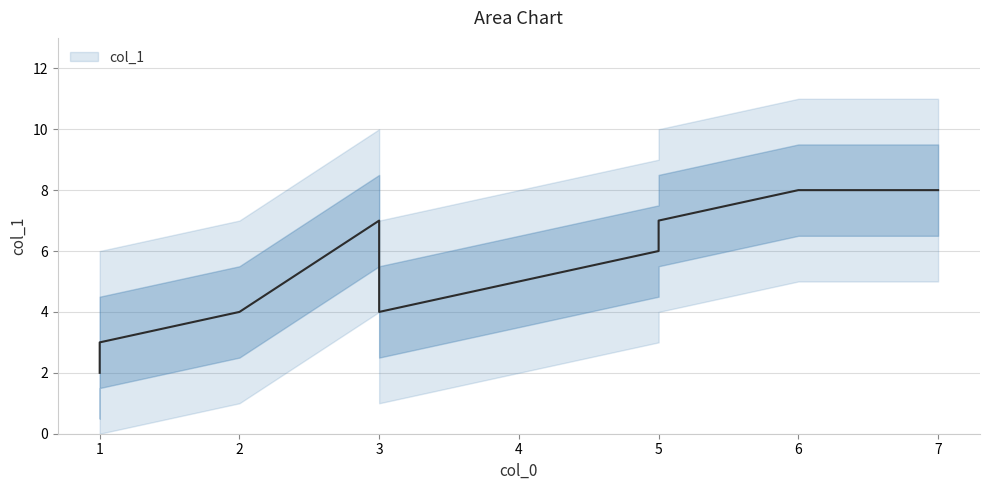

True or false: the data has more than 2 interior local peaks.

False